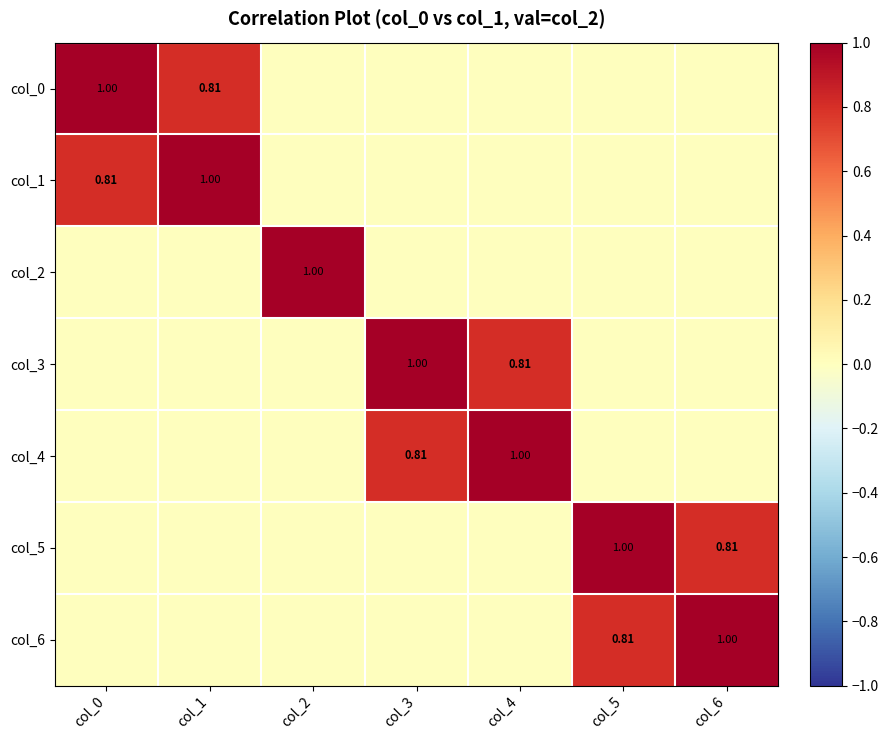

Is it true that col_1 equals -0.5 at col_5?

False